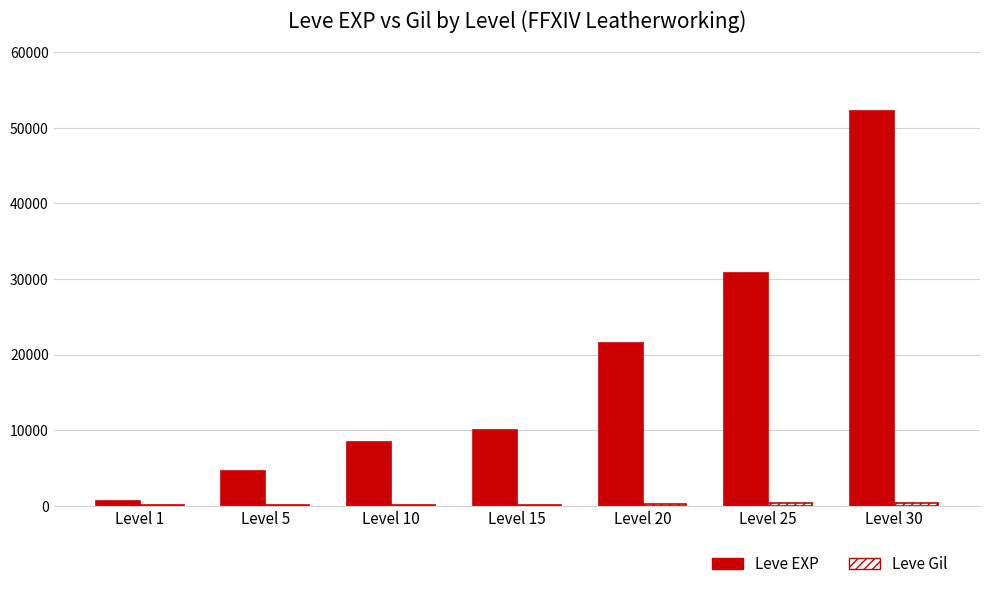

What is the sum of the Leve EXP values at Level 30 and Level 5?

56880